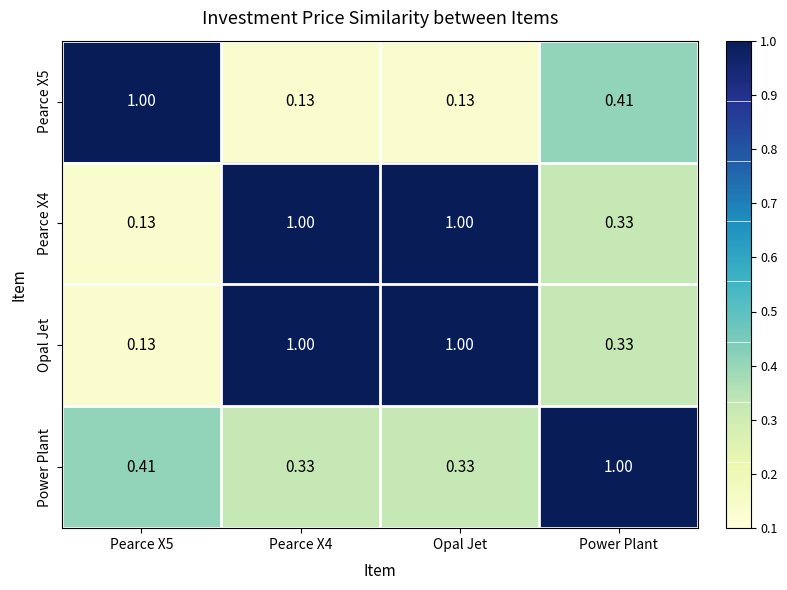

At how many categories does at least one series exceed 0?

4